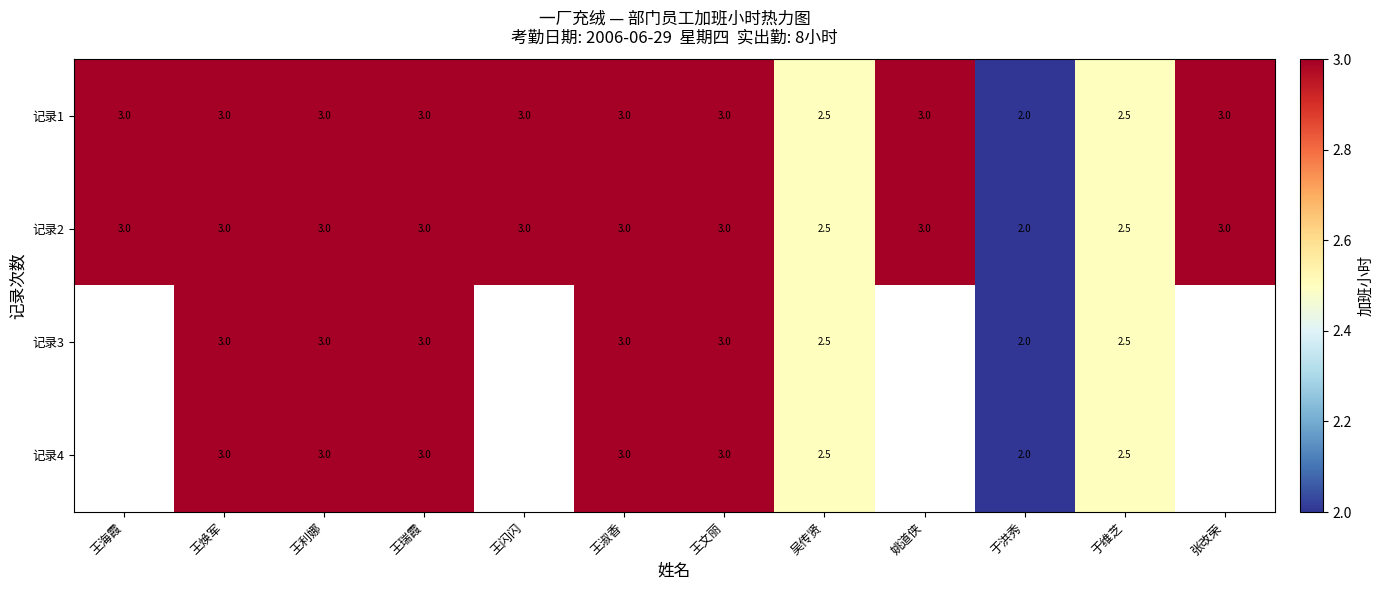

True or false: 记录3 has a value of 3.5 at 于维芝.

False